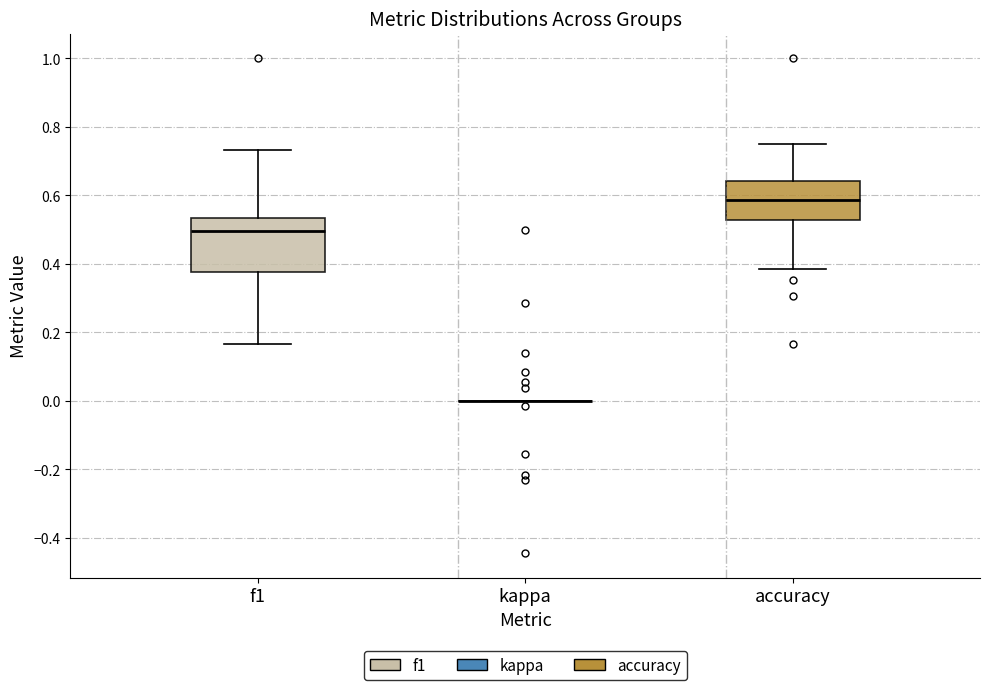

Reading left to right, read every box against the y-axis: the position of its median line, the range the box covers, and the ends of its whiskers. The values are not printed on the chart, so give them approximately, as read against the axis.

f1: median 0.50, box 0.38 to 0.54, whiskers 0.16 to 0.74
kappa: box collapsed to a line at 0.00, whiskers 0.00 to 0.00
accuracy: median 0.58, box 0.52 to 0.64, whiskers 0.38 to 0.76